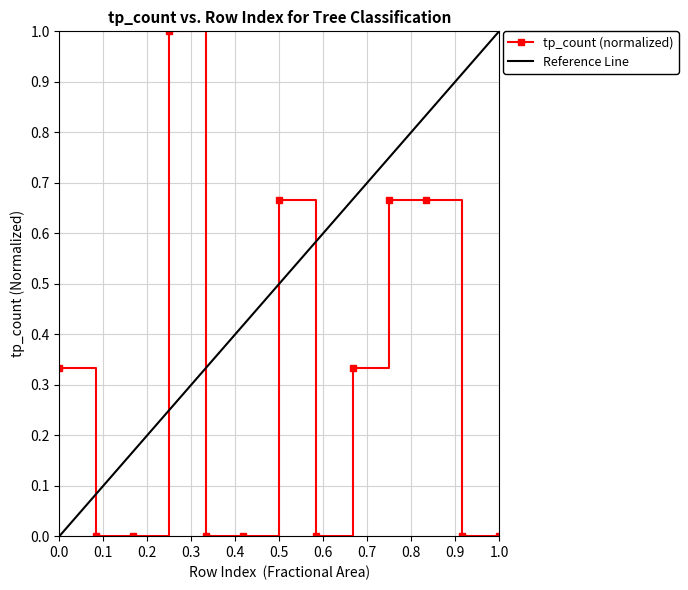

What is the sum of all values?

3.7